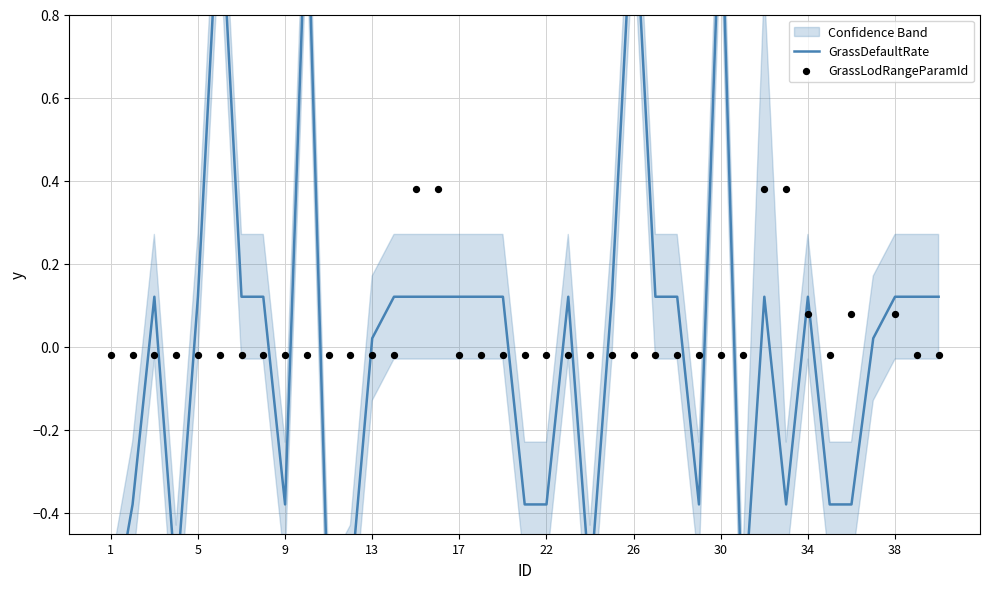

Which series contains the lowest Y value?

GrassDefaultRate